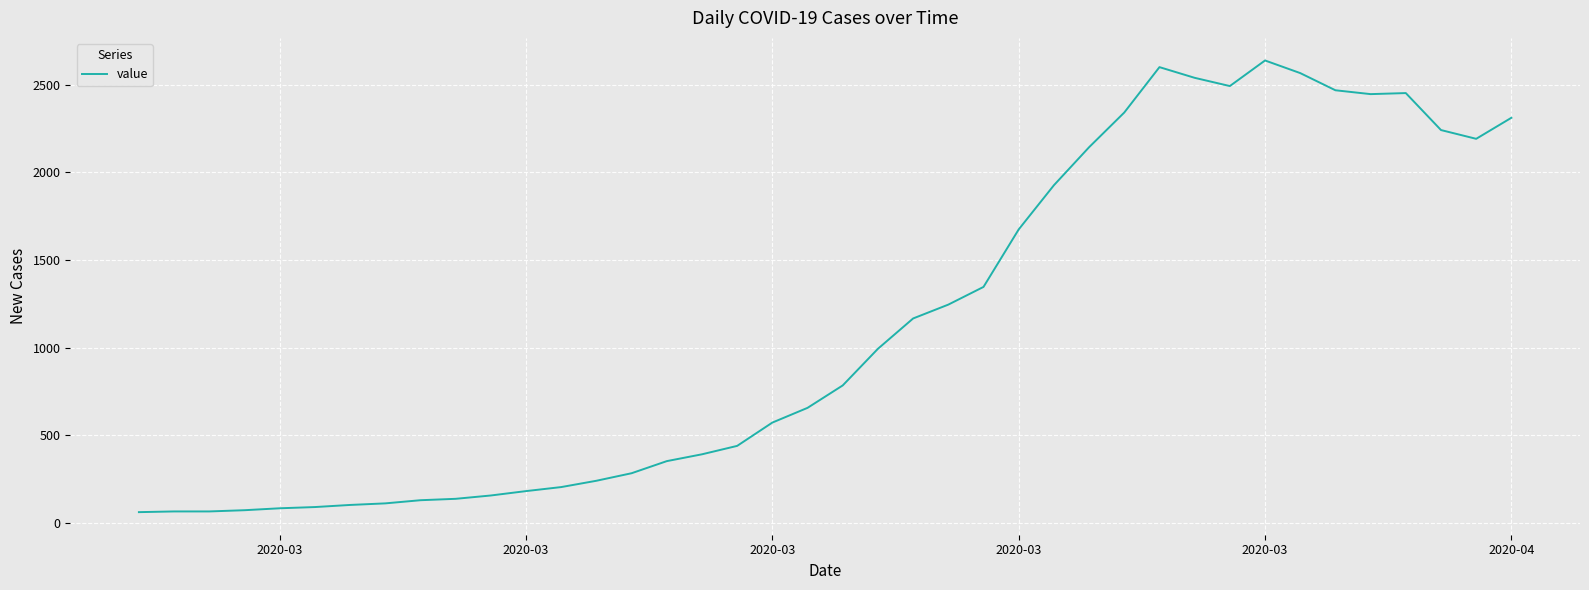

What is the difference between the maximum and minimum values?

2577